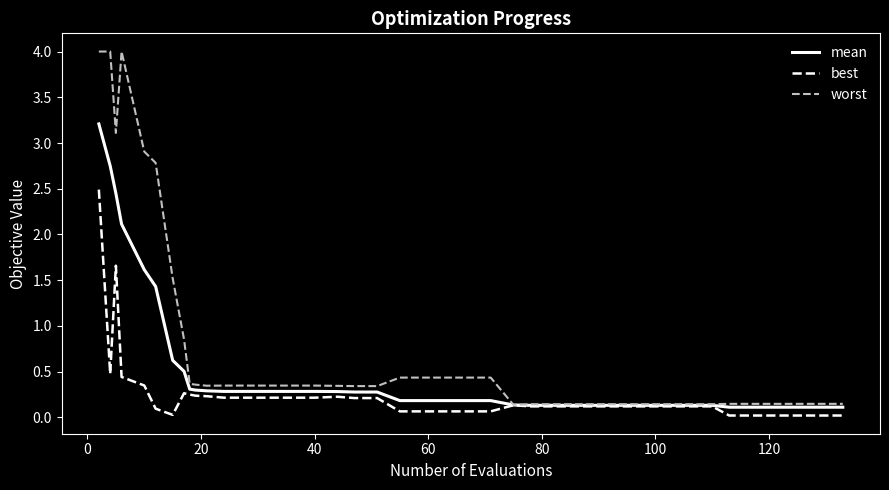

Rank the series by their average value, from lowest to highest.

best, mean, worst